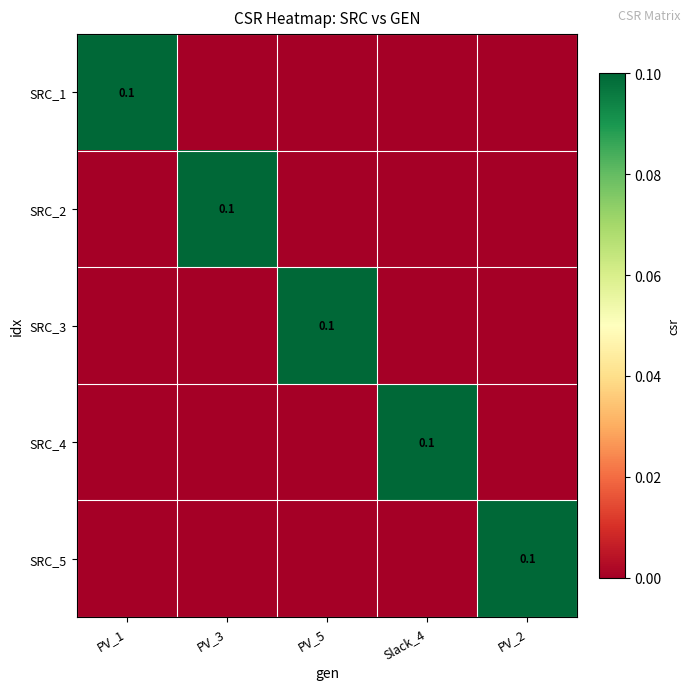

What is the total value across all series at Slack_4?

0.1